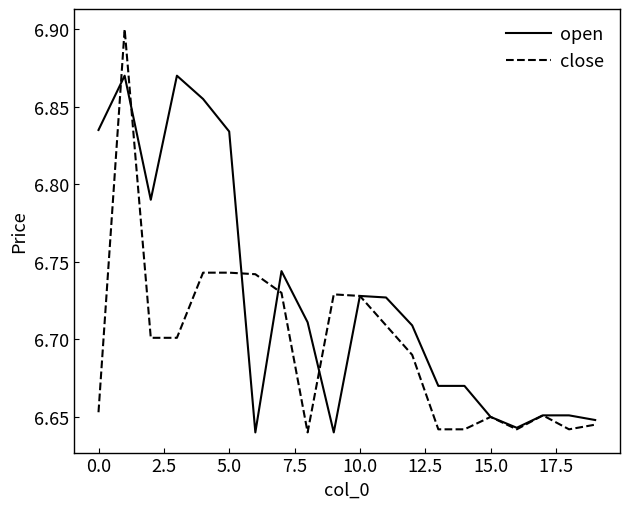

Rank the series by their average value, from highest to lowest.

open, close